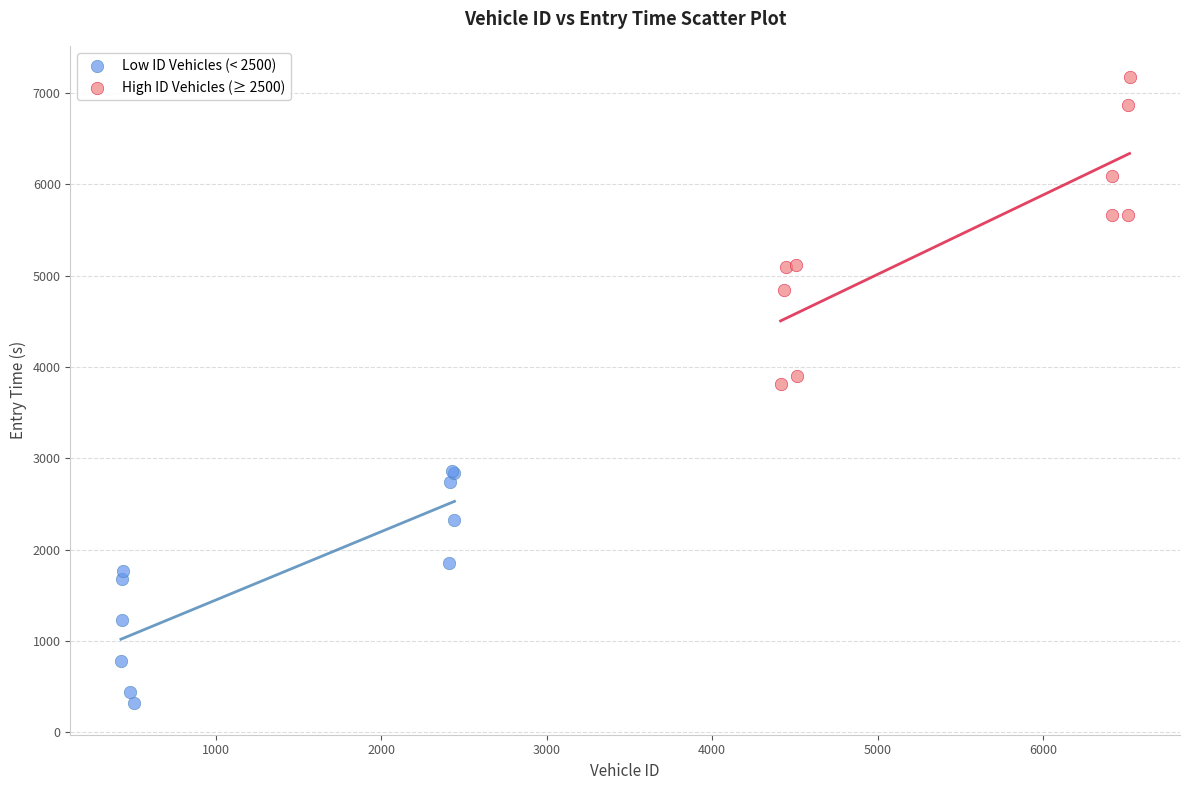

Which series contains the lowest Y value?

Low ID Vehicles (< 2500)